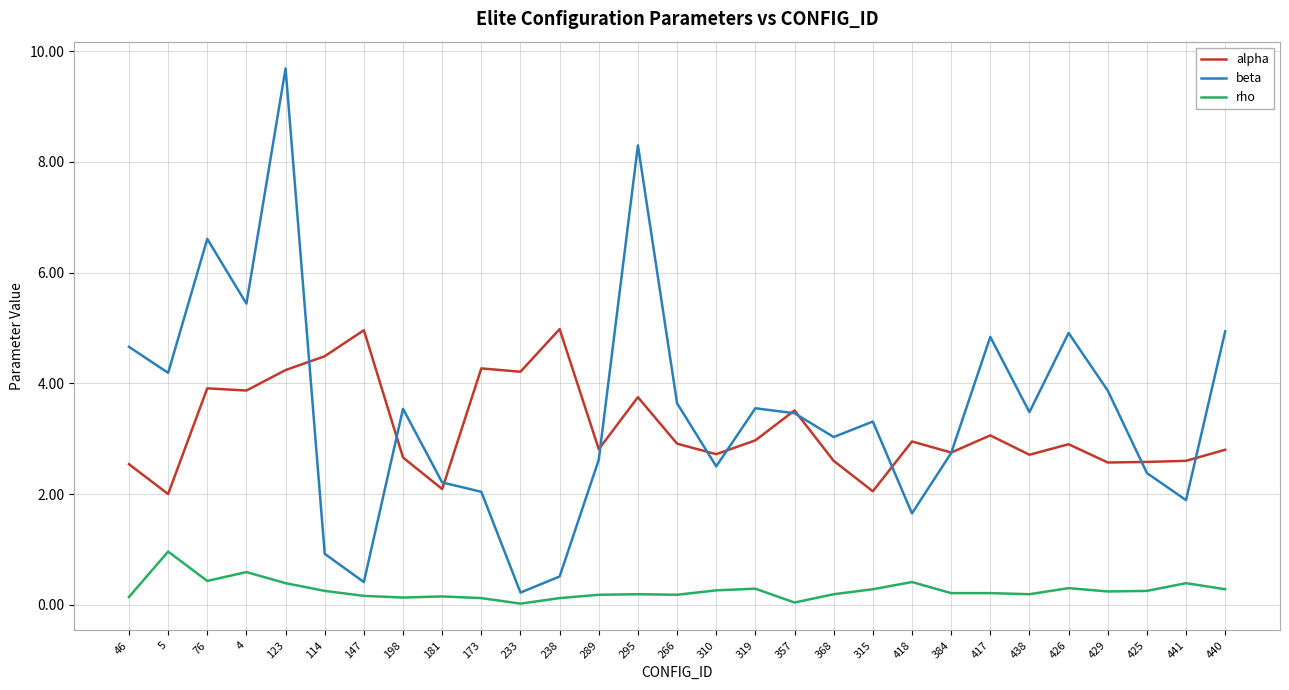

What is the spread (max minus min) of values at 310?

2.5